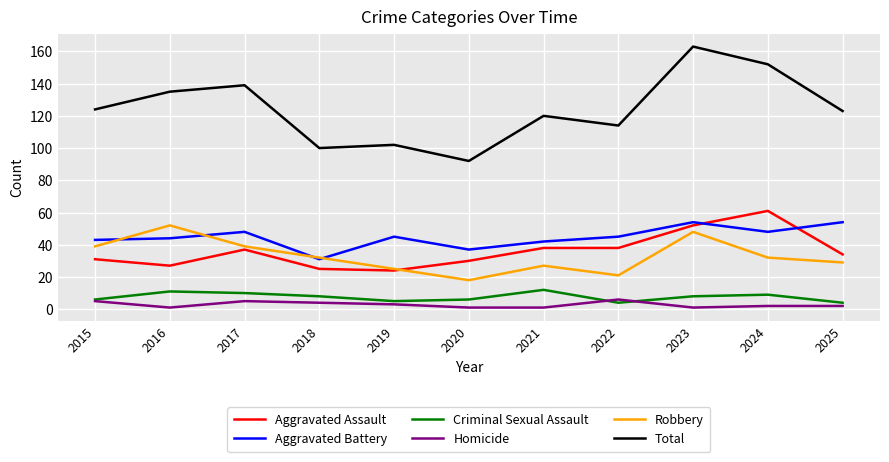

Reading left to right, transcribe all the data shown in this chart.

Aggravated Assault: 31	27	37	25	24	30	38	38	52	61	34
Aggravated Battery: 43	44	48	31	45	37	42	45	54	48	54
Criminal Sexual Assault: 6	11	10	8	5	6	12	4	8	9	4
Homicide: 5	1	5	4	3	1	1	6	1	2	2
Robbery: 39	52	39	32	25	18	27	21	48	32	29
Total: 124	135	139	100	102	92	120	114	163	152	123